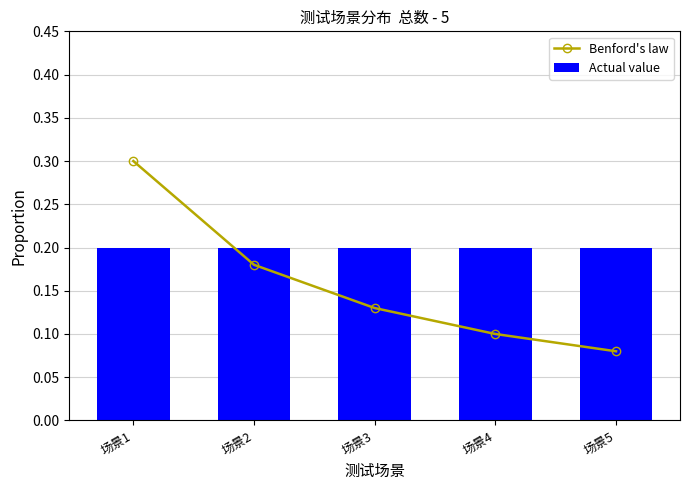

Reading right to left, what are all the values shown in this chart?

Benford's law: 场景5=0.1	场景4=0.1	场景3=0.1	场景2=0.2	场景1=0.3
Actual value: 场景5=0.2	场景4=0.2	场景3=0.2	场景2=0.2	场景1=0.2